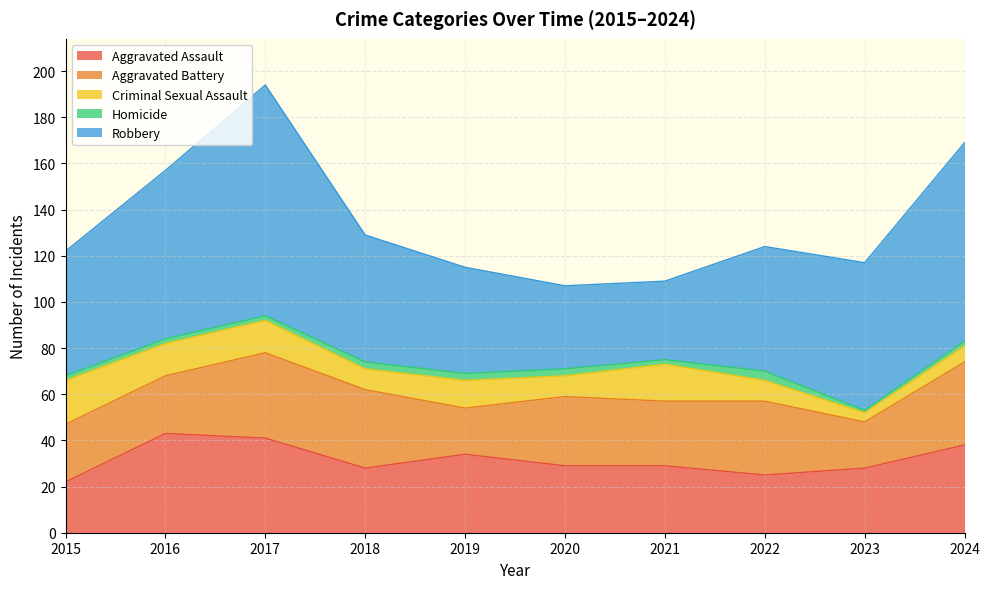

Which series changed the most between 2021 and 2023?

Robbery